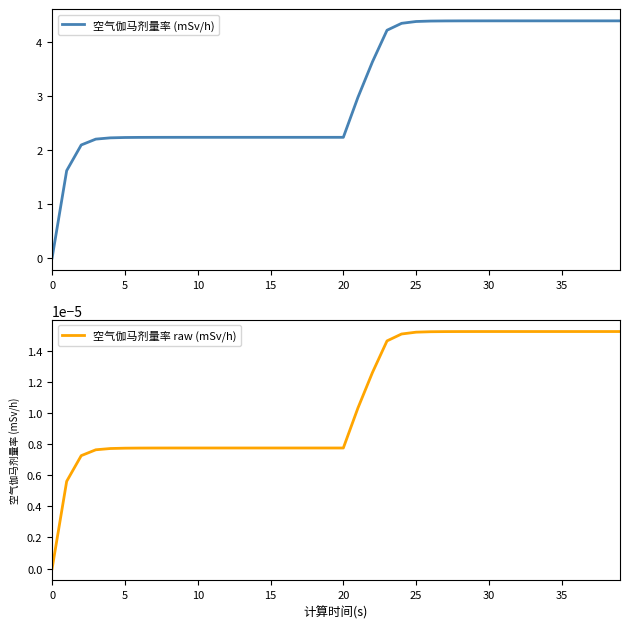

What are all the series names shown in the legend?

空气伽马剂量率 (mSv/h), 空气伽马剂量率 raw (mSv/h)